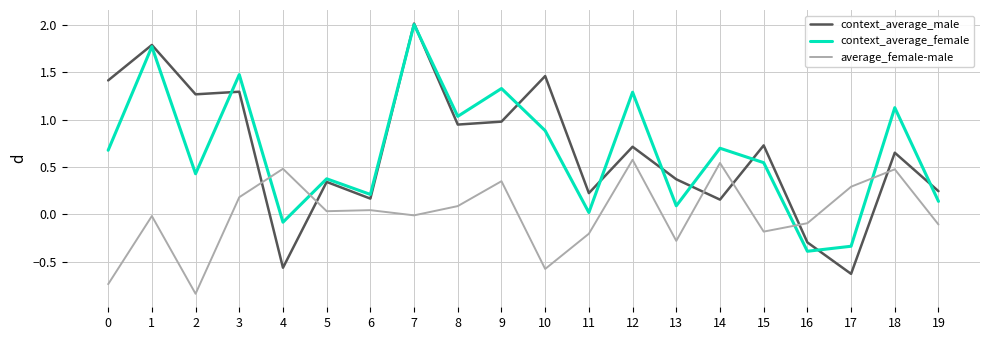

What is the difference between the maximum and second lowest values in the context_average_male series?

2.6